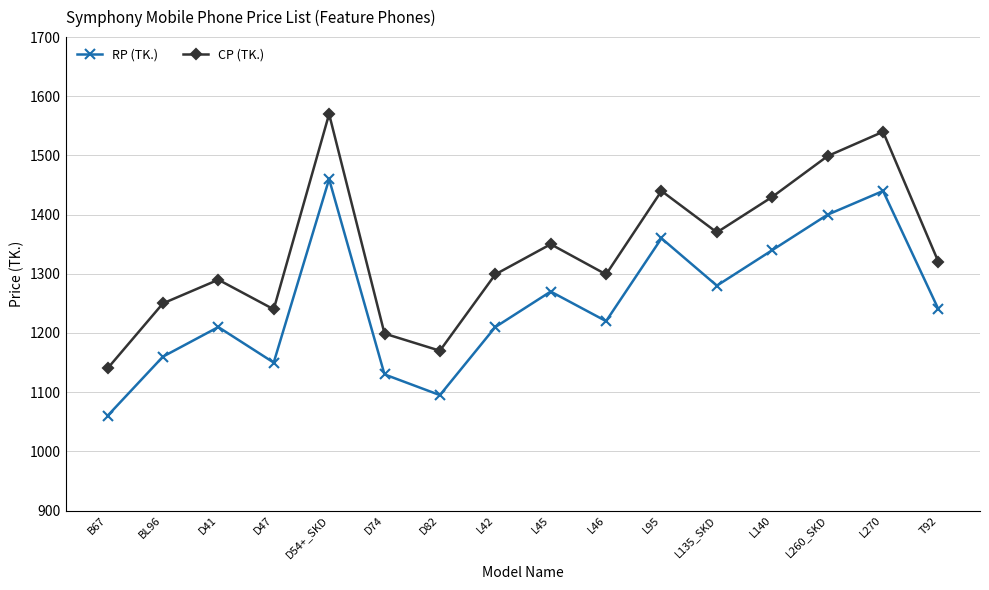

What is the highest value of the RP (TK.) series?

1460